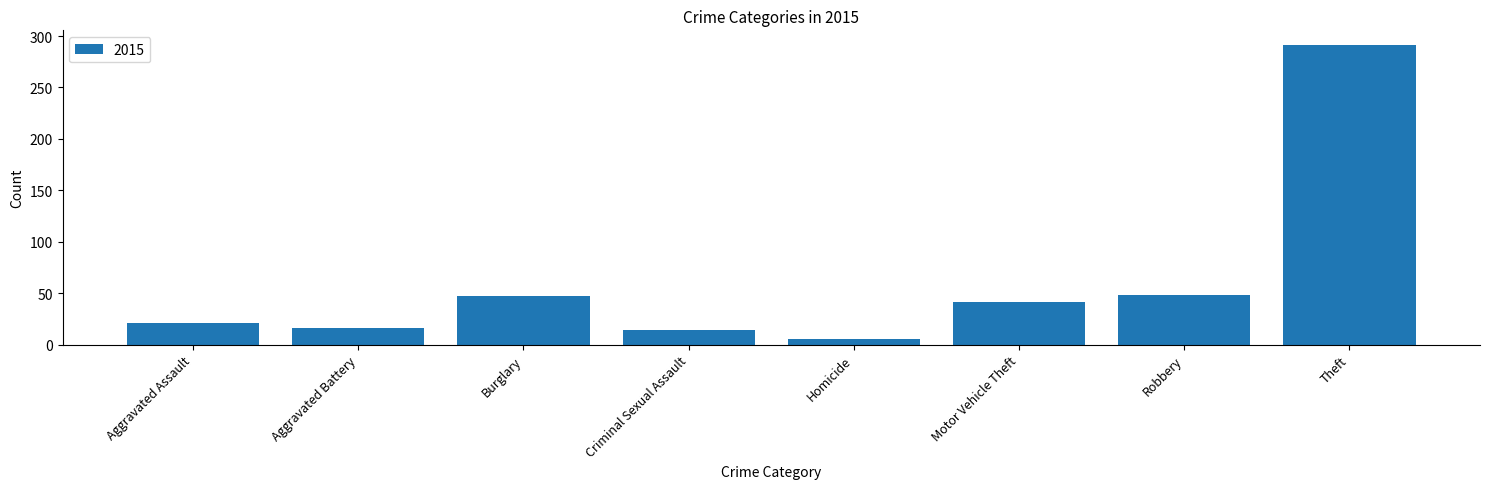

What is the label of the 7th bar from the left?

Robbery